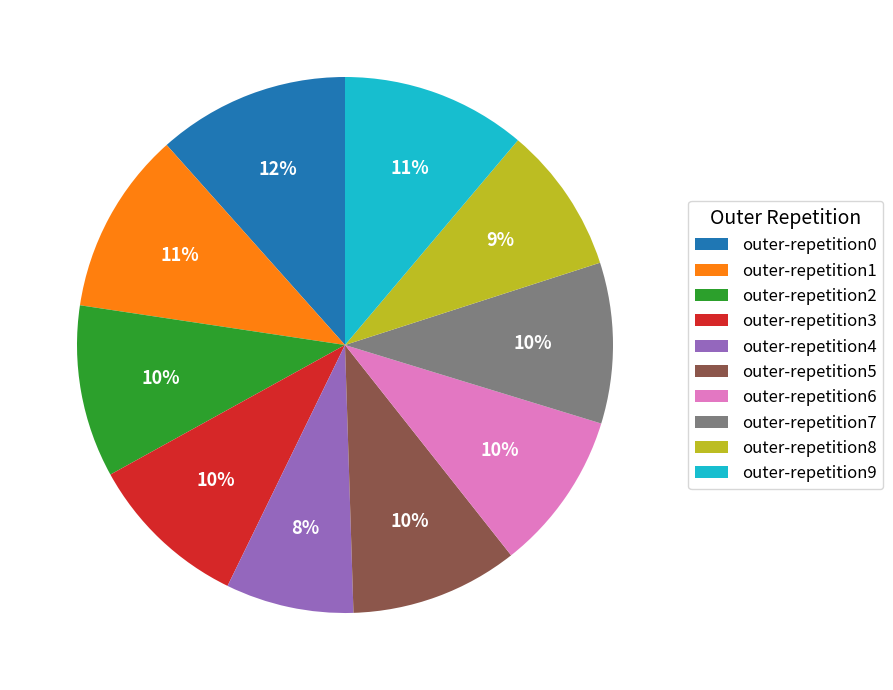

Does any single category account for the majority?

No